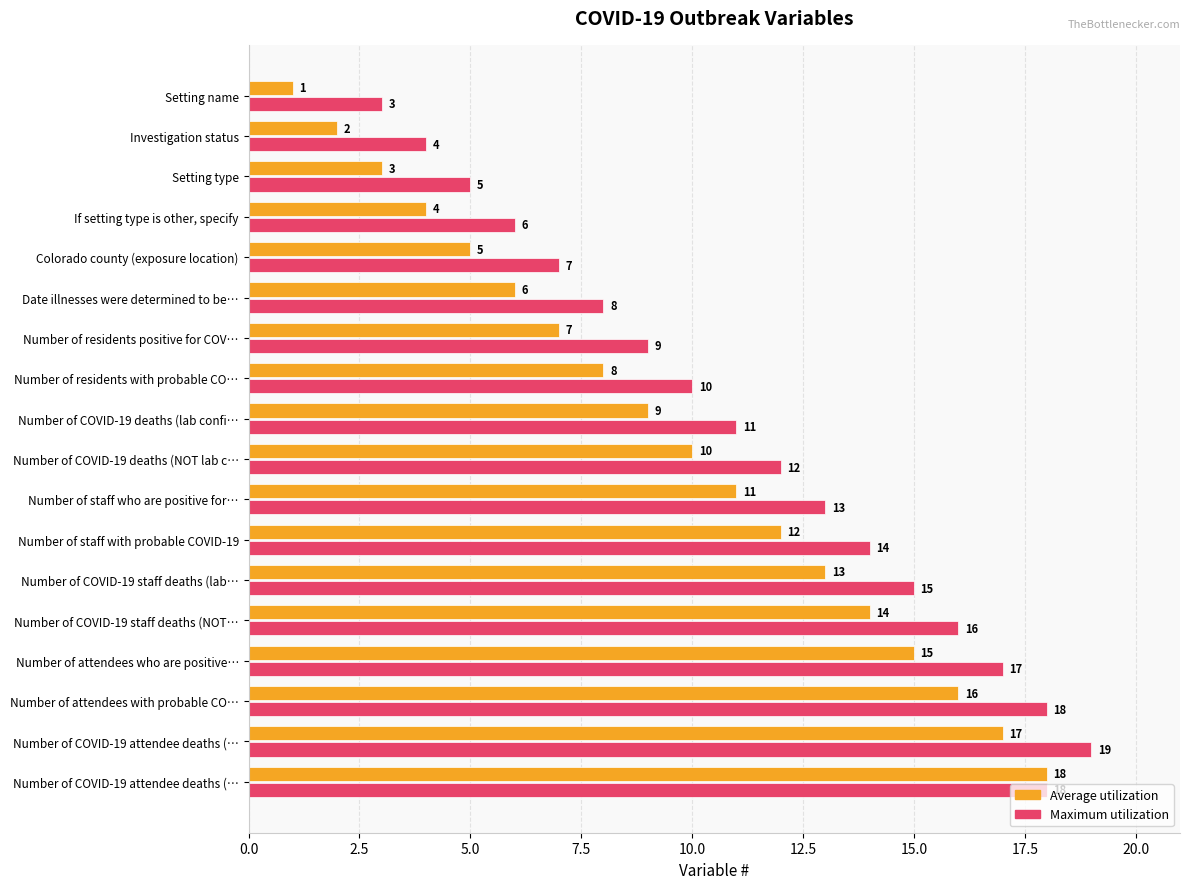

What is the average value of the Average utilization series?

10